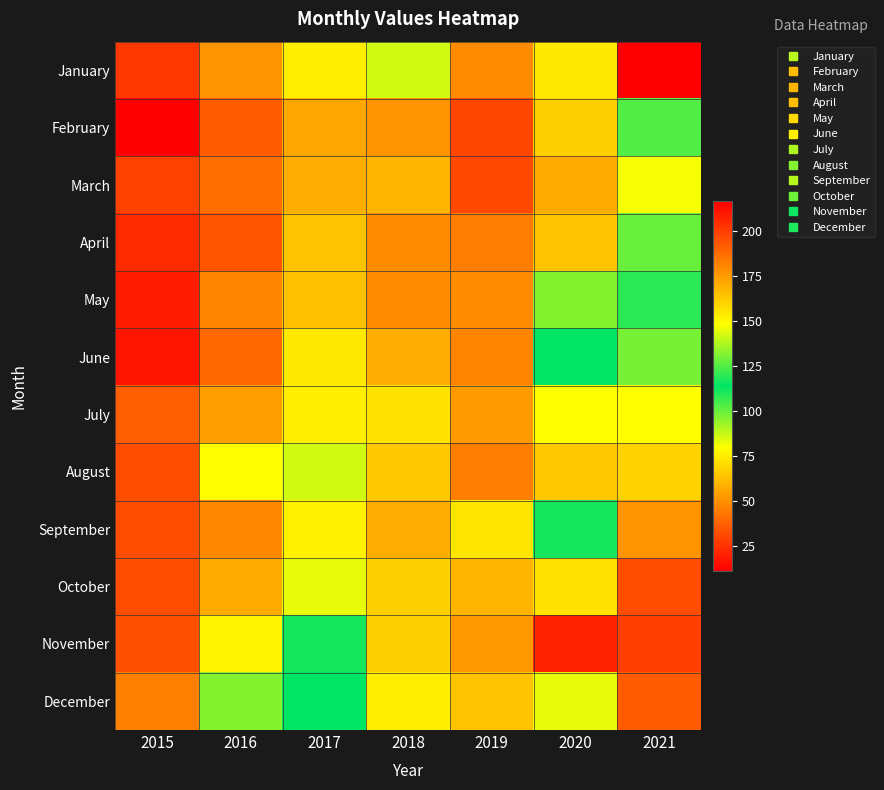

Reading right to left, extract all data points from this chart.

January: 2021=217	2020=74	2019=49	2018=86	2017=75	2016=51	2015=26
February: 2021=125	2020=67	2019=30	2018=51	2017=56	2016=36	2015=11
March: 2021=81	2020=57	2019=31	2018=60	2017=58	2016=41	2015=29
April: 2021=100	2020=64	2019=45	2018=49	2017=64	2016=34	2015=23
May: 2021=108	2020=96	2019=49	2018=49	2017=63	2016=47	2015=19
June: 2021=130	2020=114	2019=47	2018=58	2017=74	2016=39	2015=17
July: 2021=149	2020=149	2019=53	2018=72	2017=75	2016=54	2015=37
August: 2021=160	2020=163	2019=45	2018=65	2017=86	2016=79	2015=32
September: 2021=177	2020=117	2019=73	2018=58	2017=76	2016=48	2015=32
October: 2021=196	2020=156	2019=60	2018=67	2017=83	2016=57	2015=32
November: 2021=200	2020=207	2019=52	2018=67	2017=111	2016=77	2015=33
December: 2021=192	2020=145	2019=64	2018=75	2017=114	2016=96	2015=46